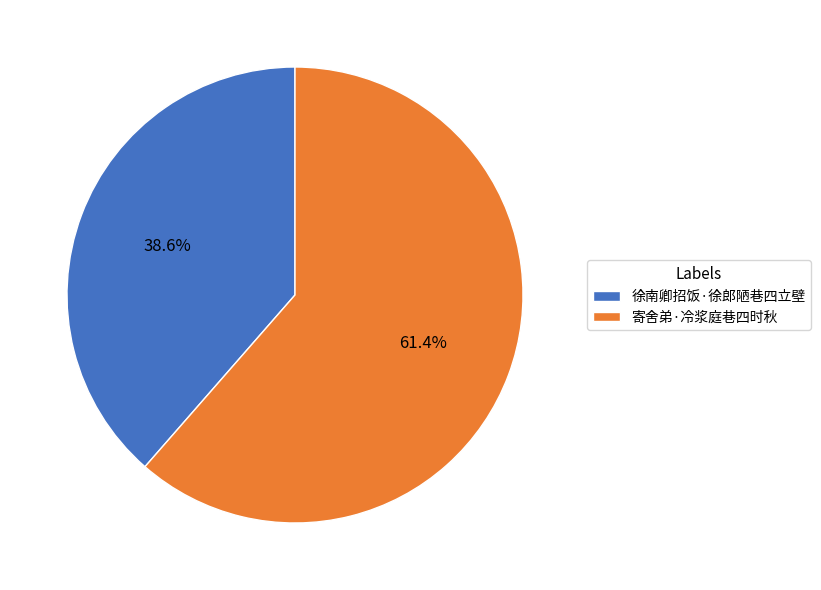

Which category has the biggest portion of the pie?

寄舍弟·冷浆庭巷四时秋